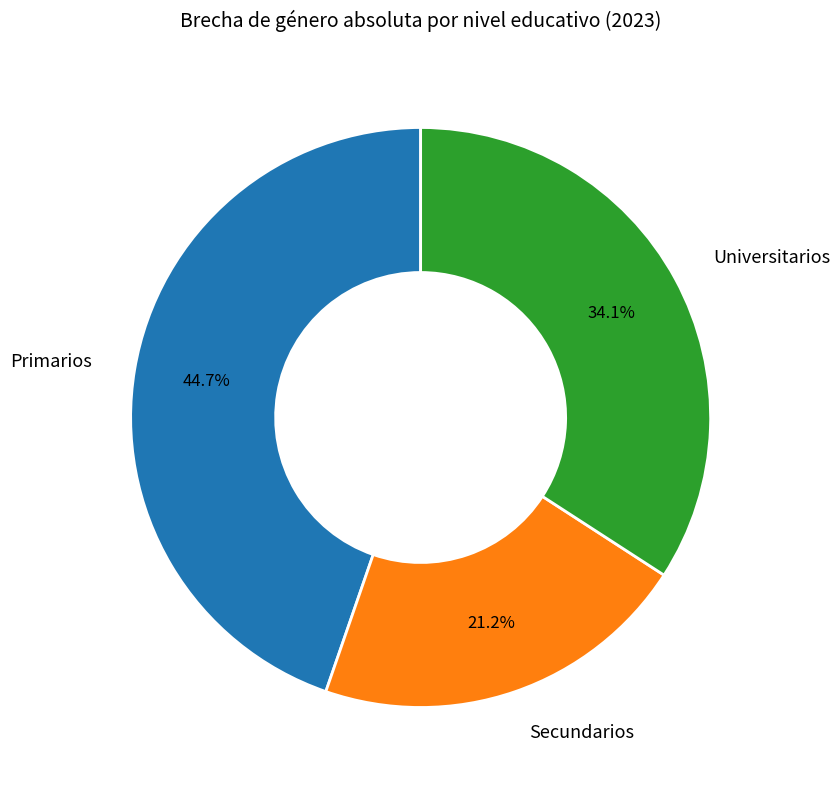

To the nearest percent, what portion does Universitarios represent?

34%